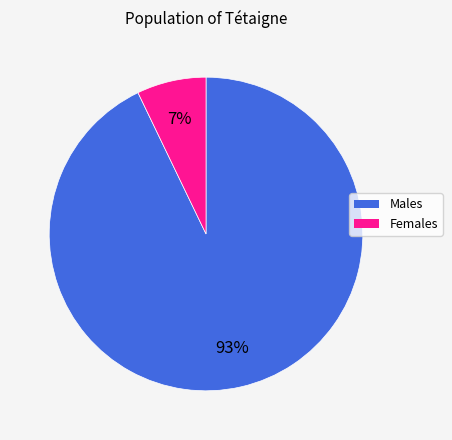

Does any single category account for the majority?

Yes